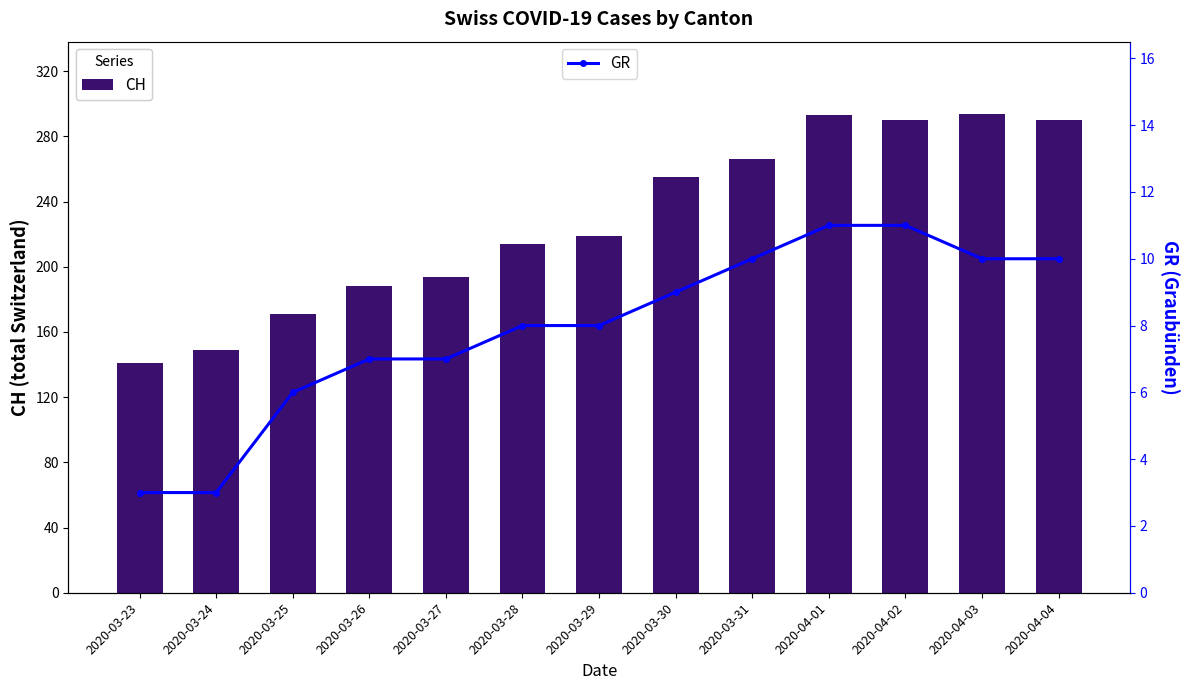

What is the lowest value of the CH series?

141